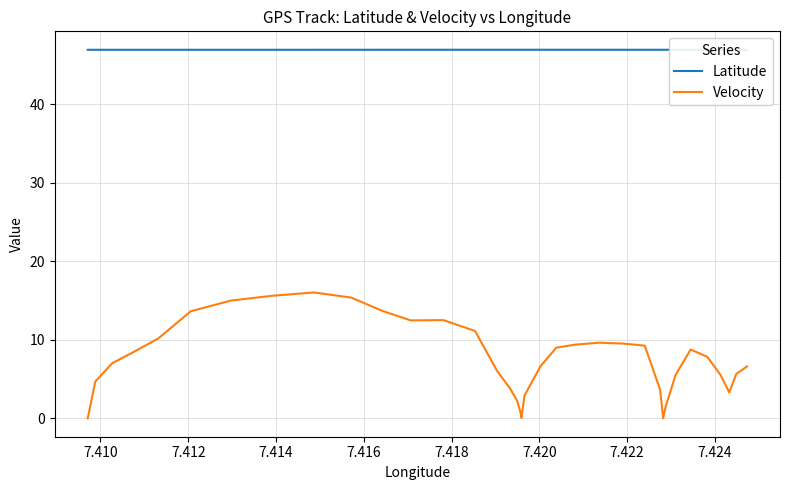

True or false: Latitude and Velocity intersect in this chart.

False